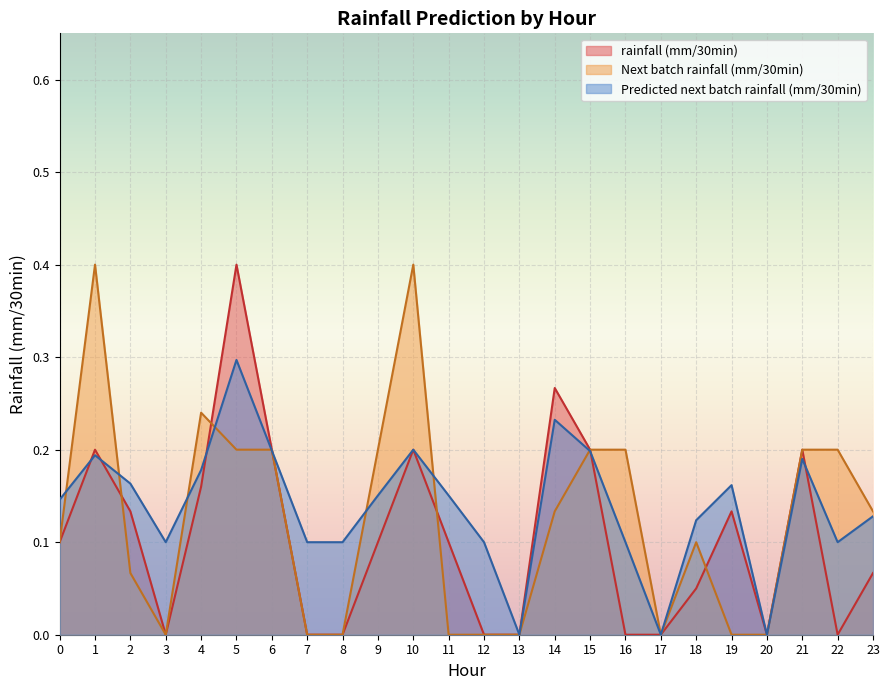

Count the number of data series in this chart.

3